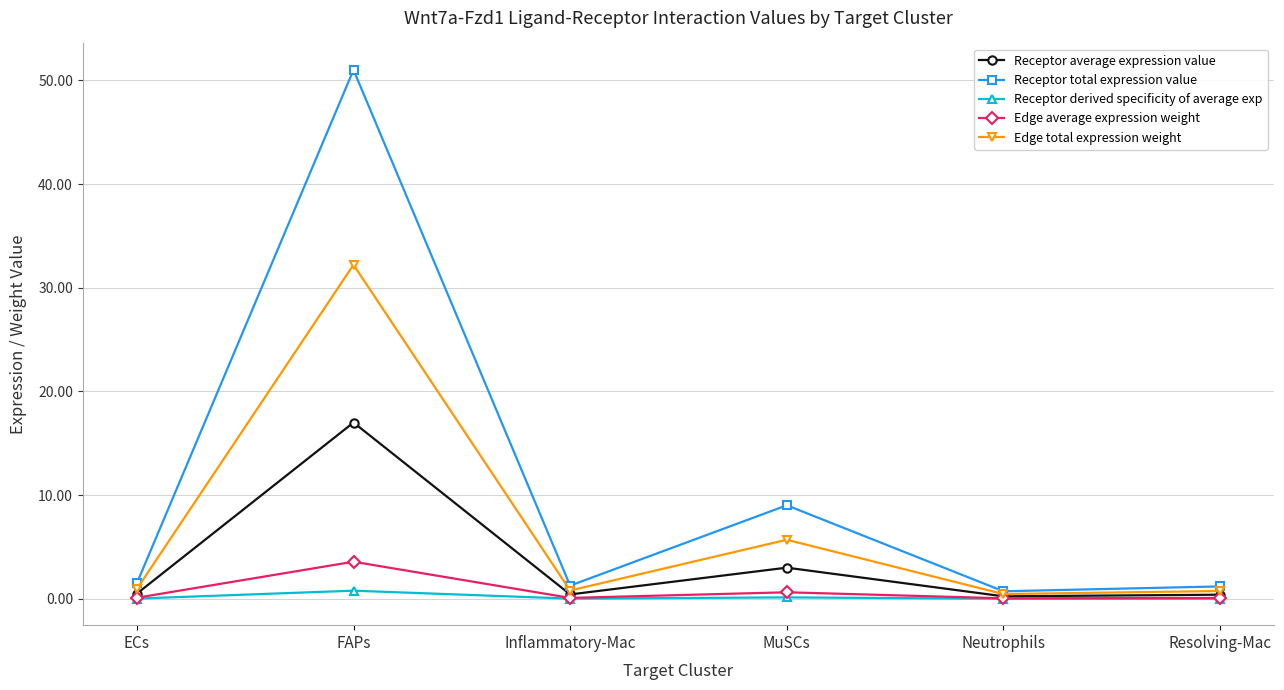

At how many categories does at least one series exceed 26?

1